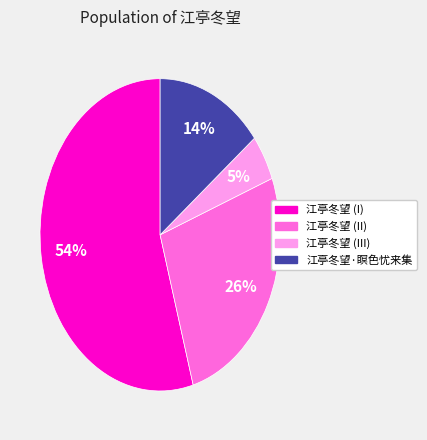

Is there any slice that represents more than half of the pie?

Yes